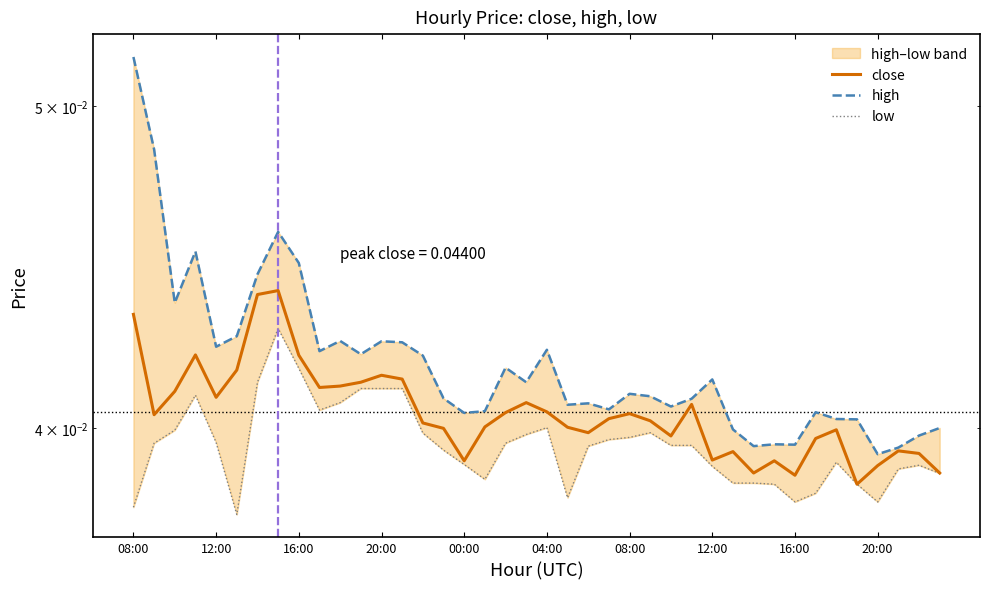

Reading right to left, extract all data points from this chart.

close: 0.0	0.0	0.0	0.0	0.0	0.0	0.0	0.0	0.0	0.0	0.0	0.0	0.0	0.0	0.0	0.0	0.0	0.0	0.0	0.0	0.0	0.0	0.0	0.0	0.0	0.0	0.0	0.0	0.0	0.0	0.0	0.0	0.0	0.0	0.0	0.0	0.0	0.0	0.0	0.0
high: 0.0	0.0	0.0	0.0	0.0	0.0	0.0	0.0	0.0	0.0	0.0	0.0	0.0	0.0	0.0	0.0	0.0	0.0	0.0	0.0	0.0	0.0	0.0	0.0	0.0	0.0	0.0	0.0	0.0	0.0	0.0	0.0	0.0	0.0	0.0	0.0	0.0	0.0	0.0	0.1
low: 0.0	0.0	0.0	0.0	0.0	0.0	0.0	0.0	0.0	0.0	0.0	0.0	0.0	0.0	0.0	0.0	0.0	0.0	0.0	0.0	0.0	0.0	0.0	0.0	0.0	0.0	0.0	0.0	0.0	0.0	0.0	0.0	0.0	0.0	0.0	0.0	0.0	0.0	0.0	0.0